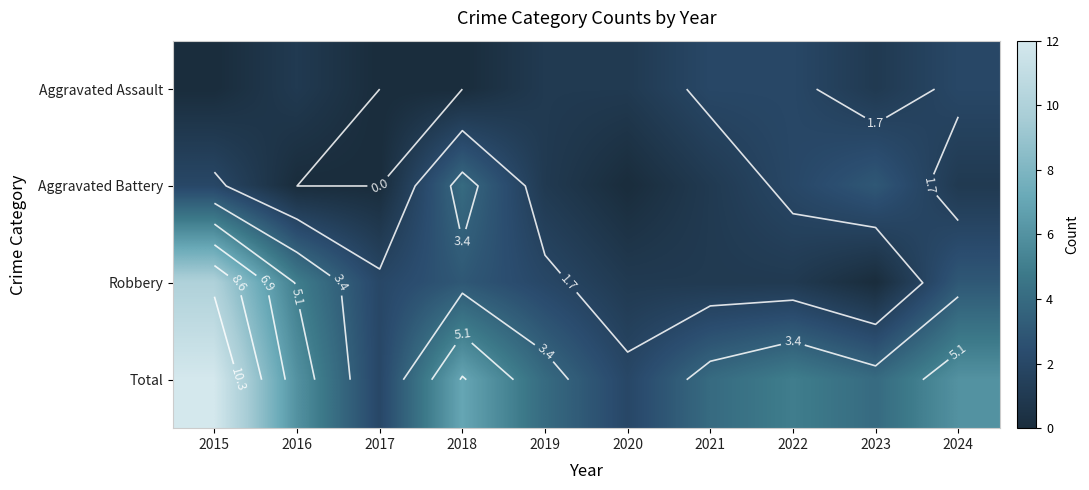

List the labels in order of Aggravated Assault value, smallest first.

2015, 2017, 2018, 2016, 2019, 2020, 2023, 2021, 2022, 2024